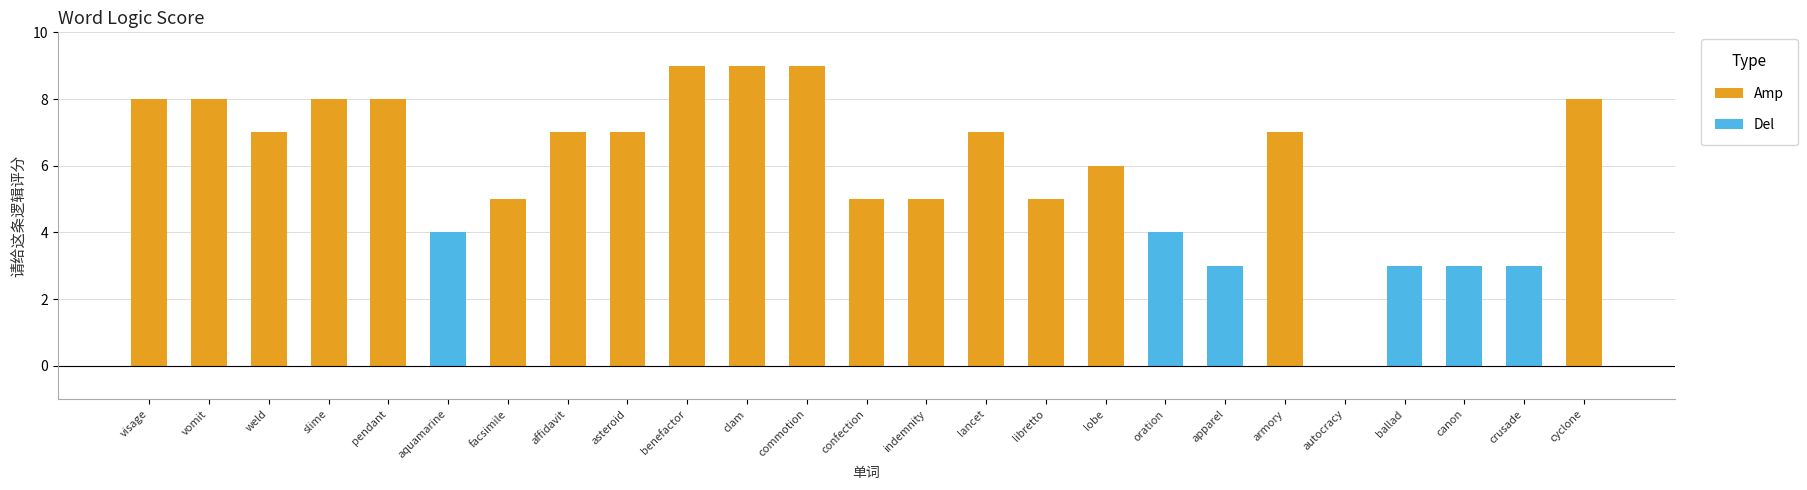

What is the sum of all values?

148